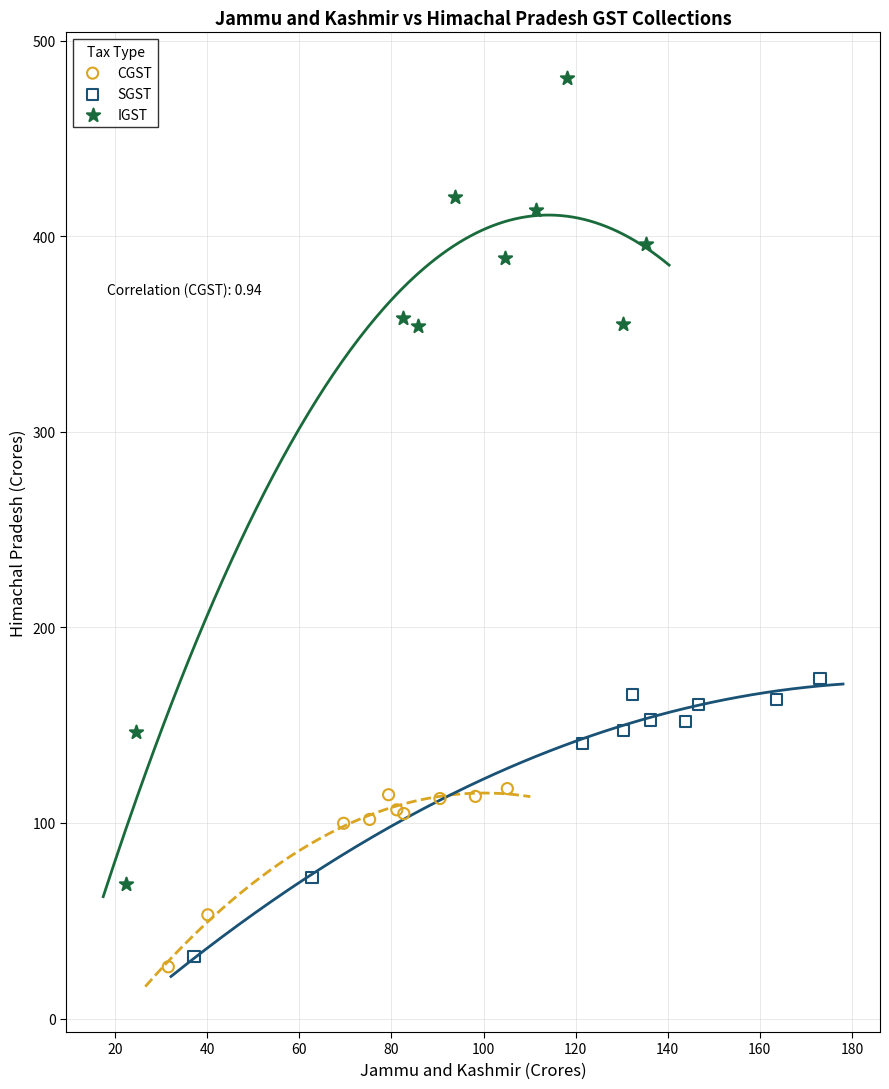

Which series contains the highest Y value?

IGST